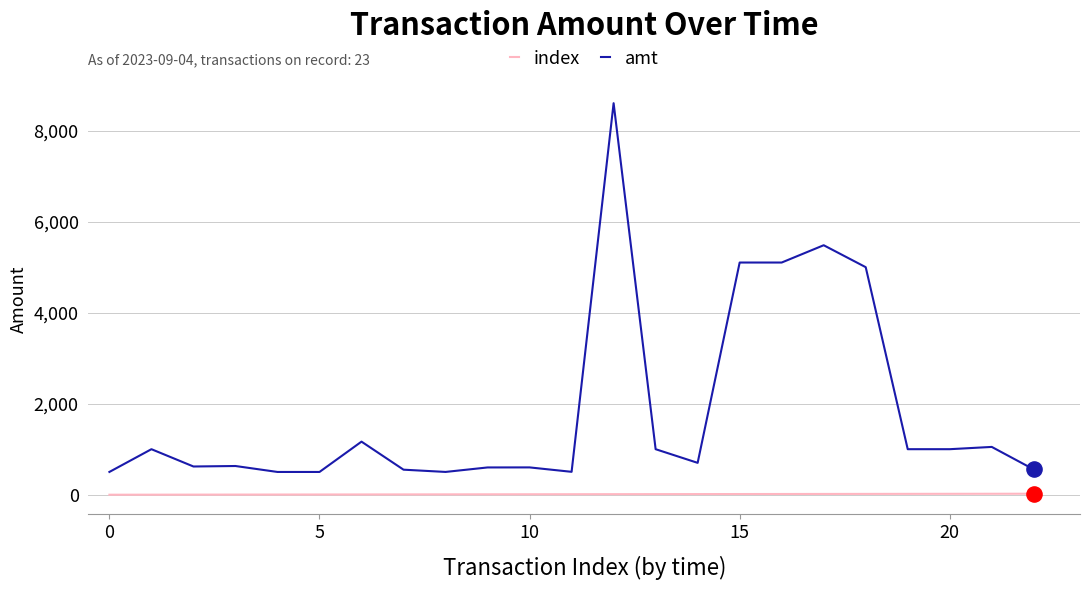

Which series has the widest spread of values?

amt